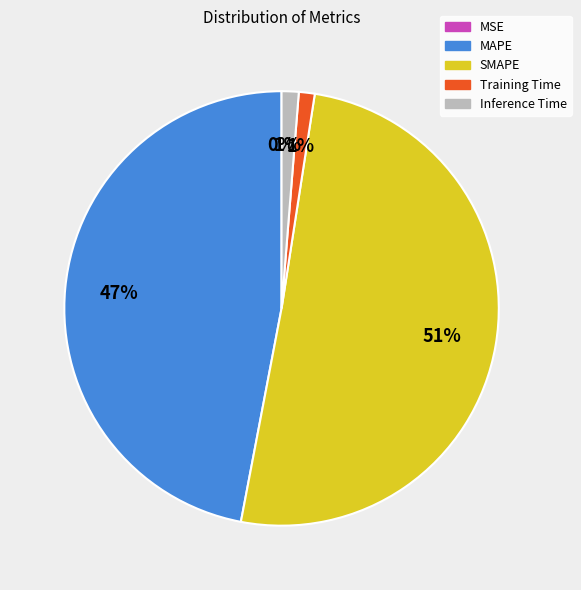

Does SMAPE represent more than half of the total?

Yes